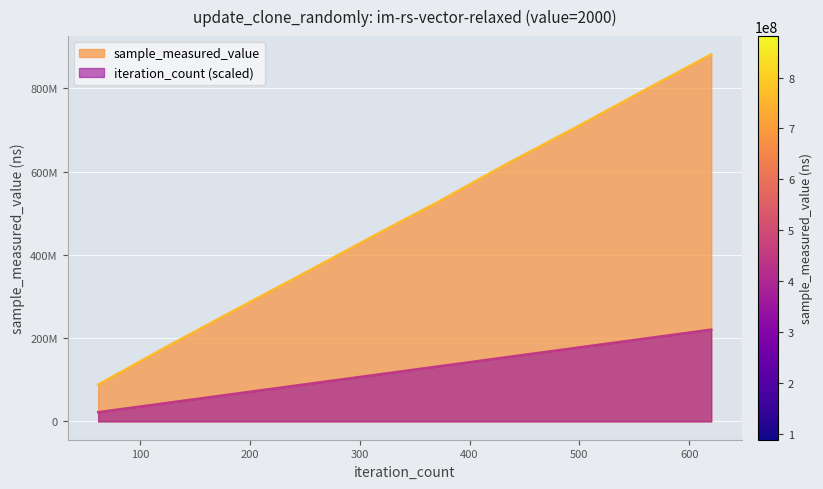

What is the average value of the sample_measured_value series?

485734997.1